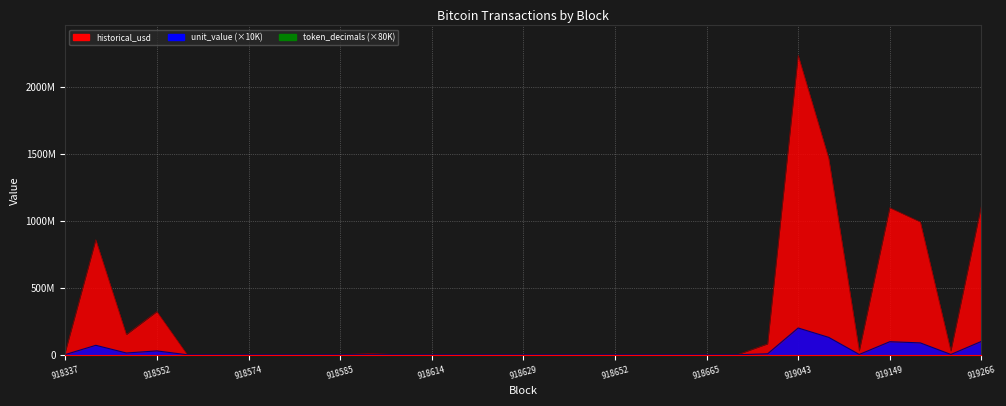

At which label does unit_value reach its minimum?

918662